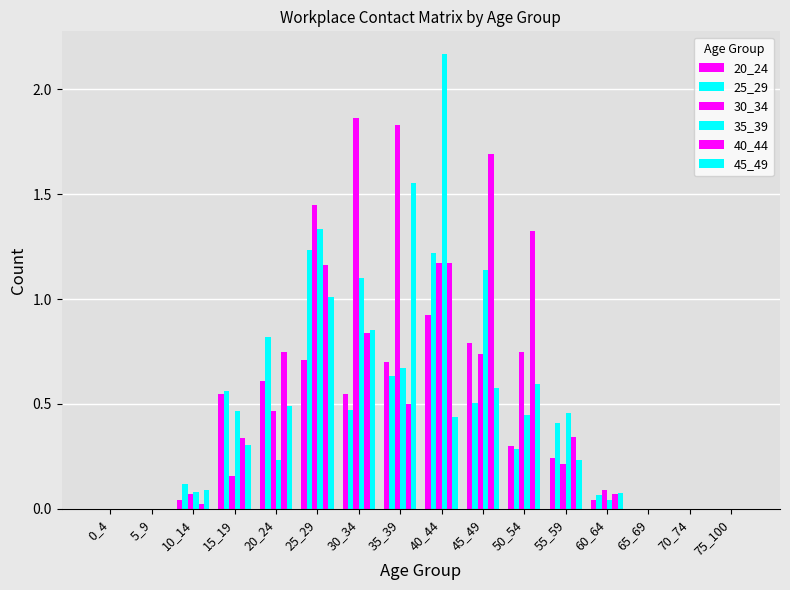

Between 35_39 and 30_34, which is larger?

35_39